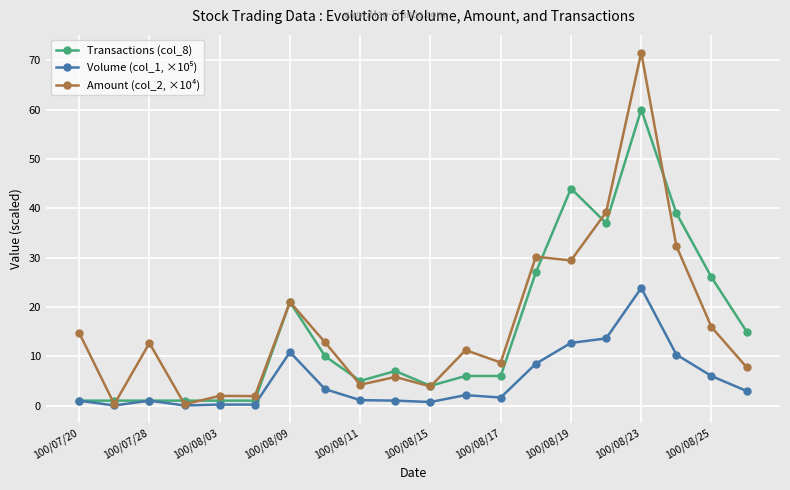

True or false: Amount (col_2, ×10⁴) has more than 1 interior local peaks.

True